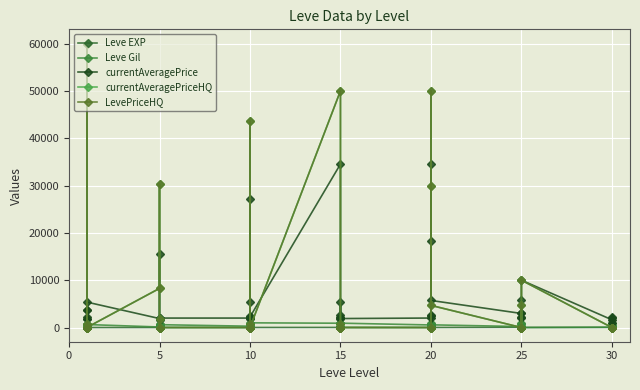

The Leve EXP series shows 9 at 20. True or false?

False